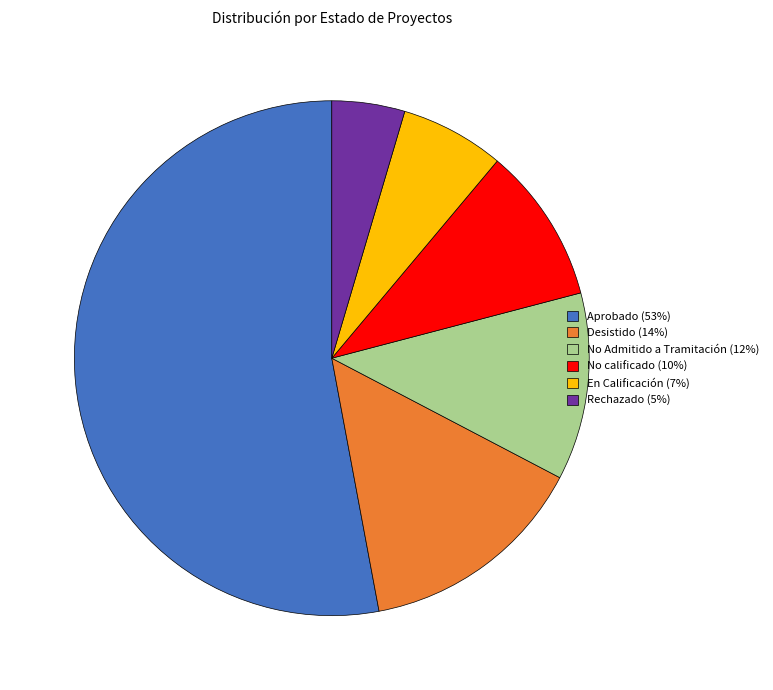

What is the largest slice in the pie chart?

Aprobado